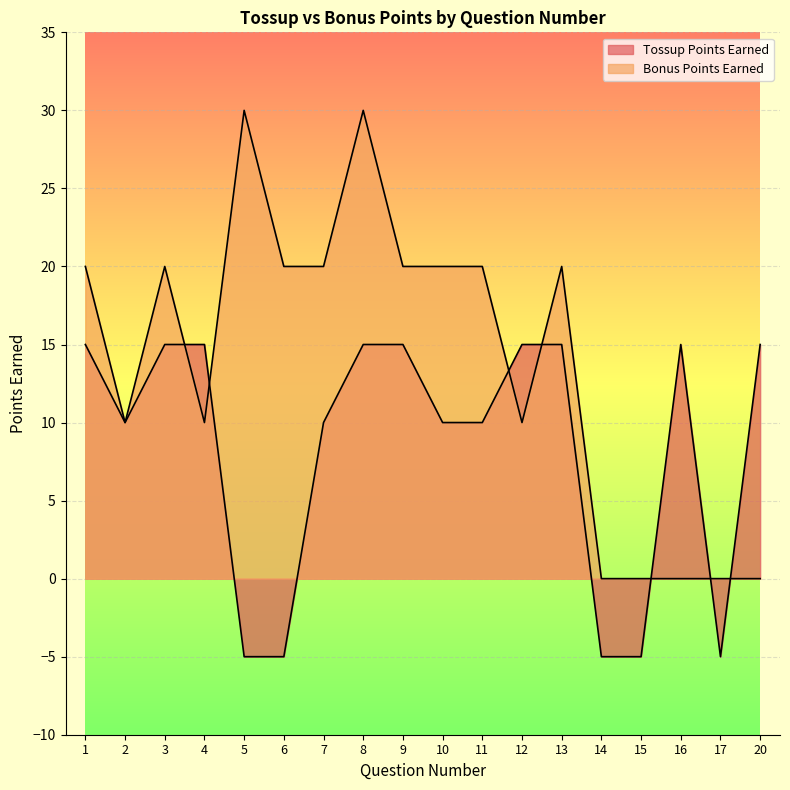

How many Tossup Points Earned values are between -5 and 15?

18